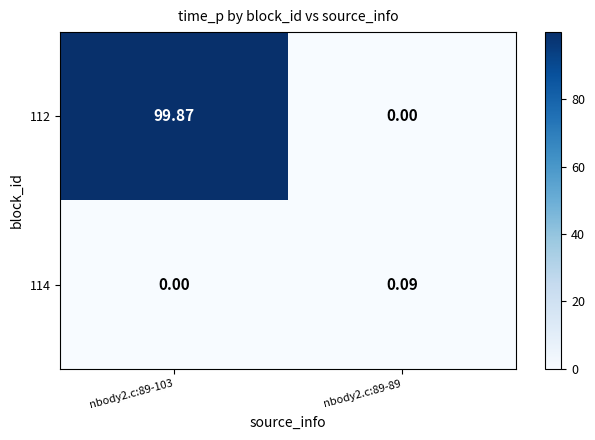

Which has a higher value, nbody2.c:89-89 or nbody2.c:89-103?

nbody2.c:89-103